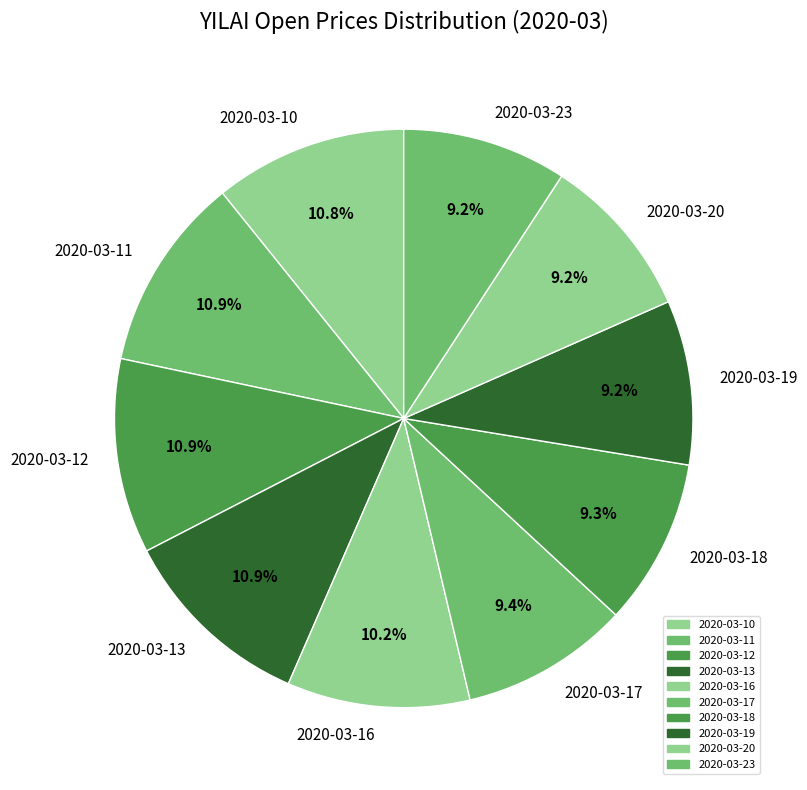

Does 2020-03-19 represent more than half of the total?

No